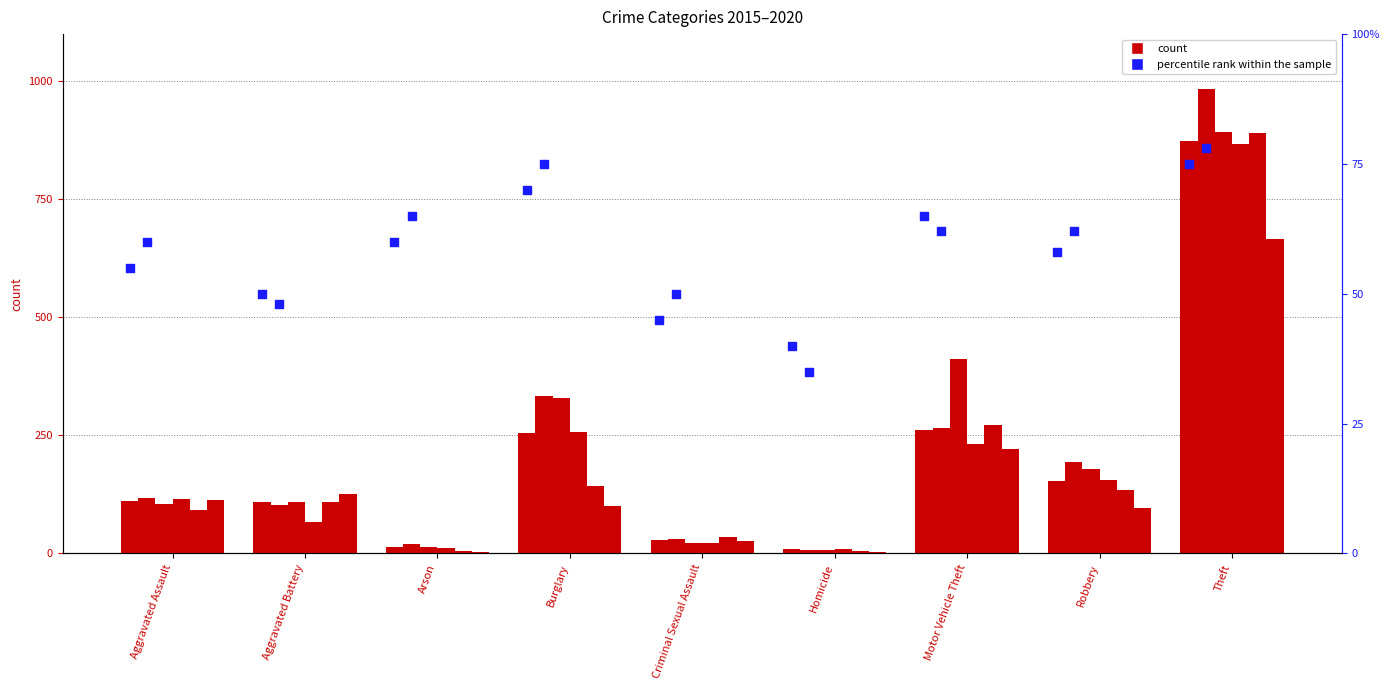

At how many categories does at least one series exceed 644?

1